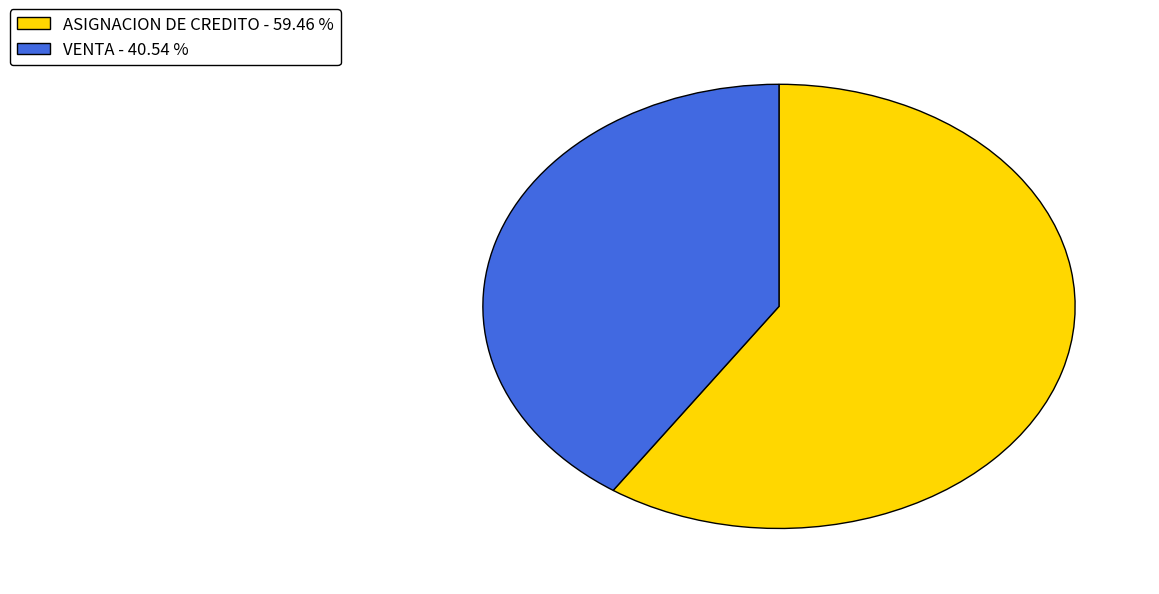

Is there any slice that represents more than half of the pie?

Yes